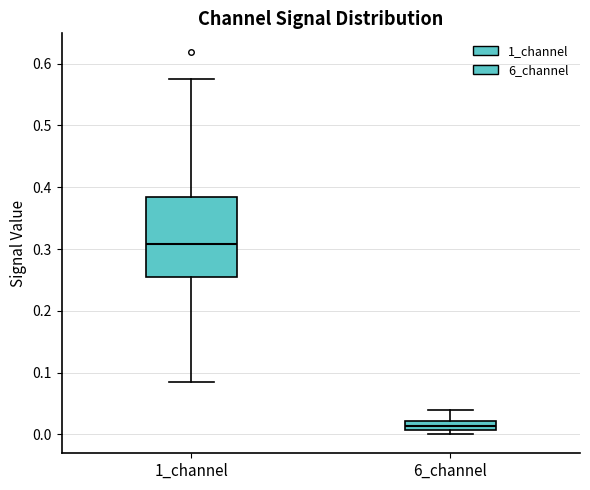

Comparing the boxes themselves (not the whiskers), which one is the tallest?

1_channel